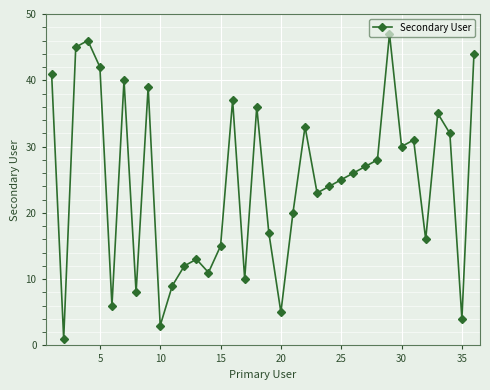

What is the greatest value displayed?

47